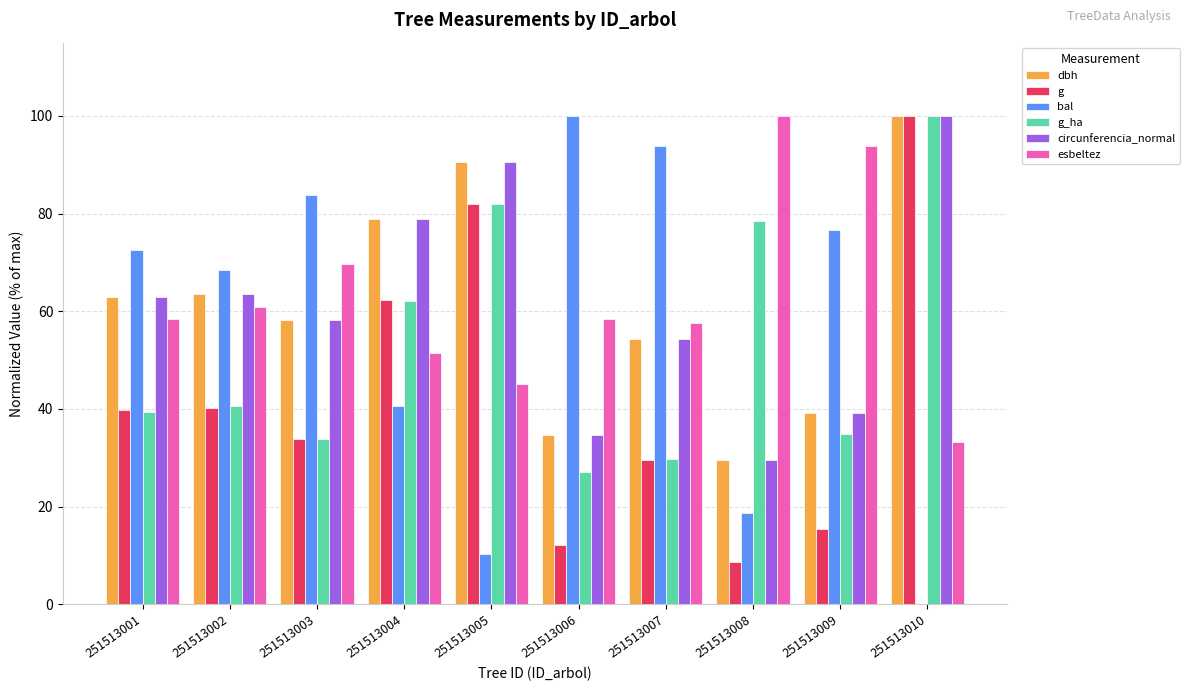

At which category is the sum across all series the highest?

251513010